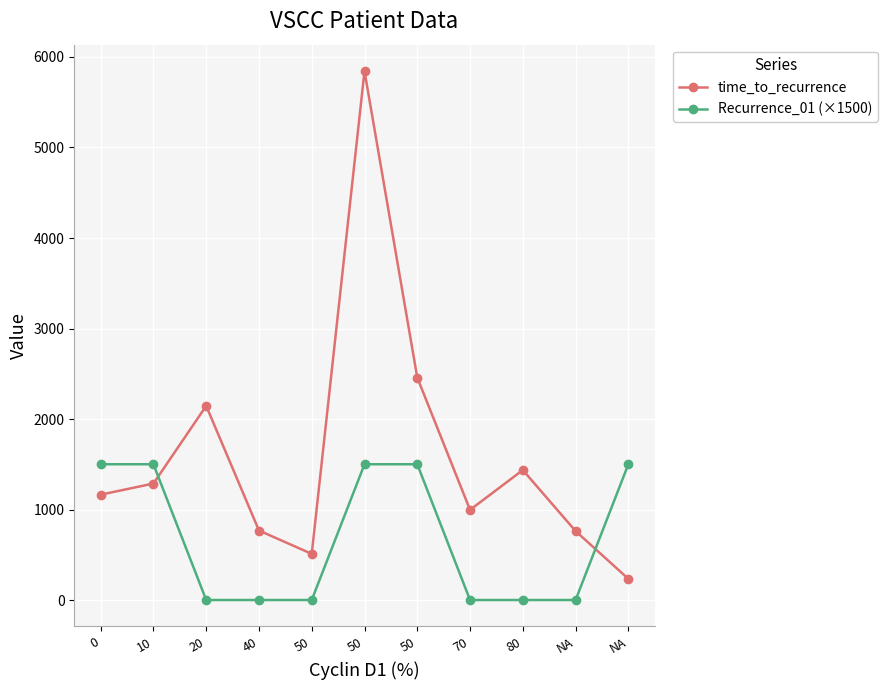

How many lines are shown in the chart?

2